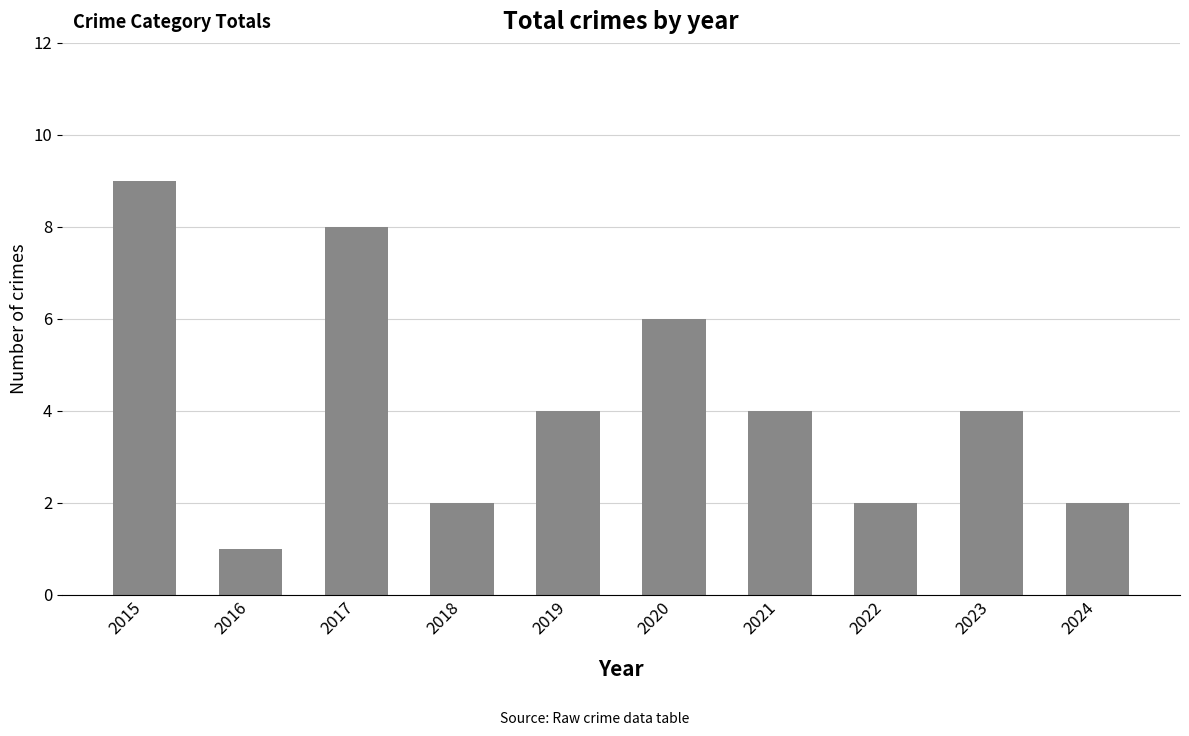

Approximately how many times larger is the value at 2023 compared to 2021?

1.0